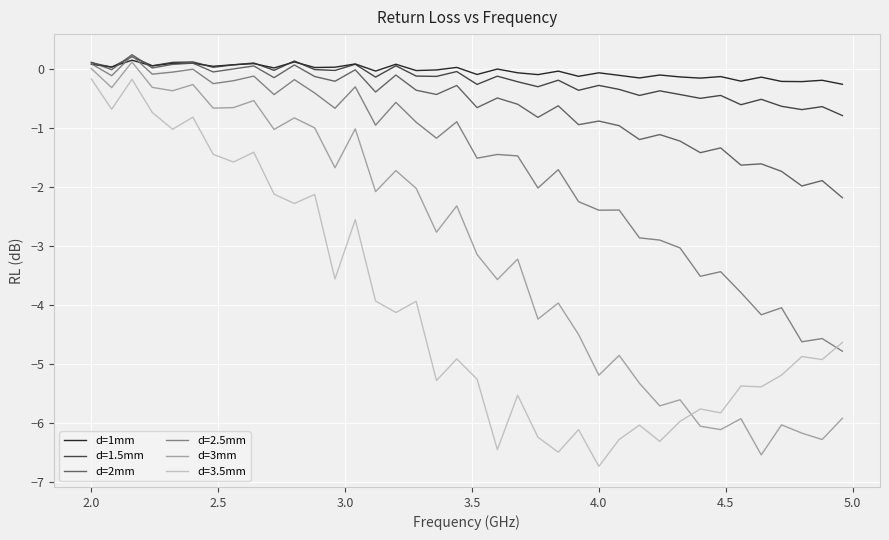

Is this an area chart (filled region under the line)?

No